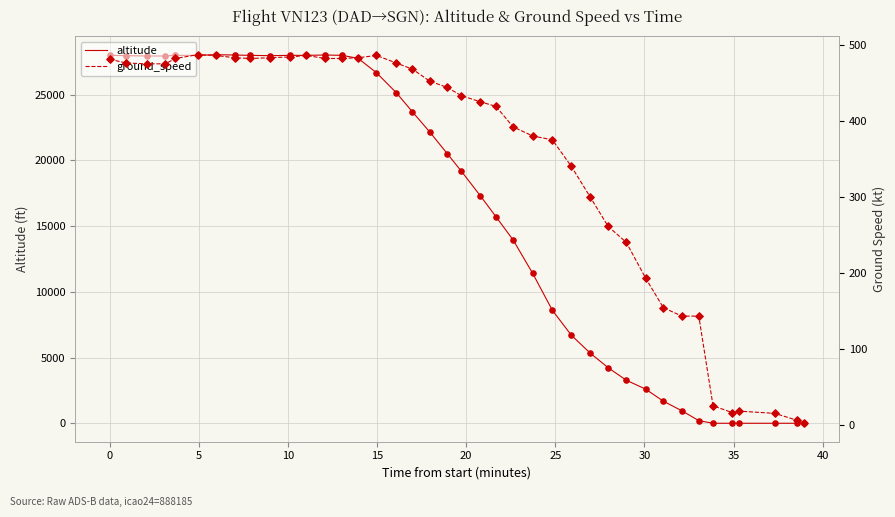

Is the value of ground_speed at 37 greater than the value of altitude at 31?

No